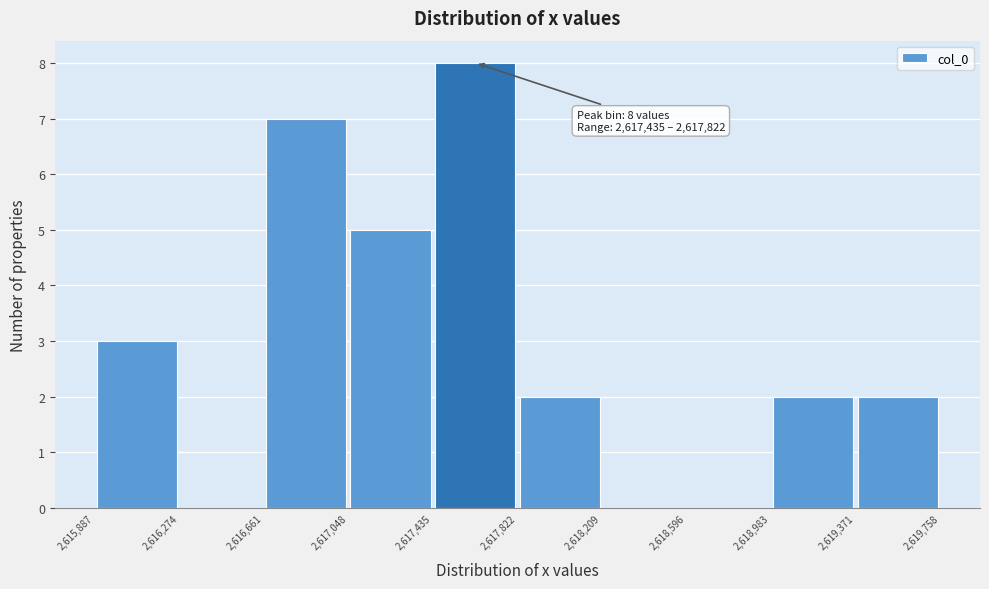

Over which range of the x-axis is the bar tallest?

2,617,435 to 2,617,822